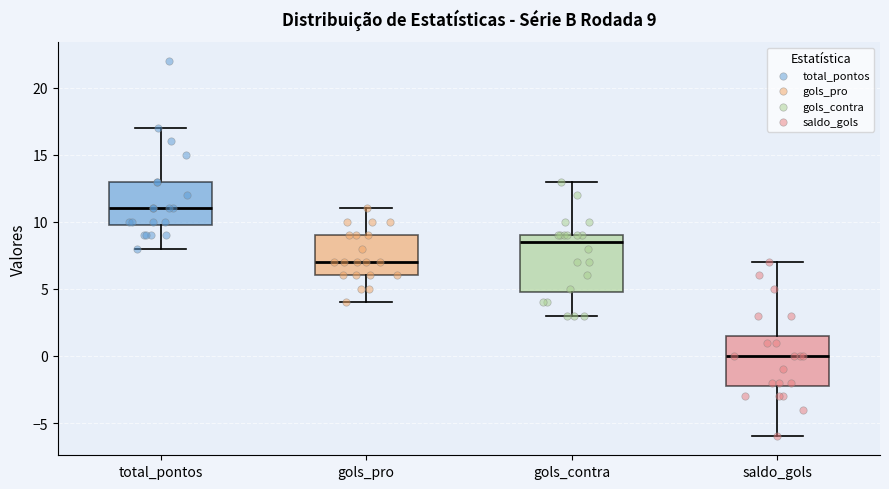

Which box is the tallest, from its lower edge to its upper edge?

gols_contra